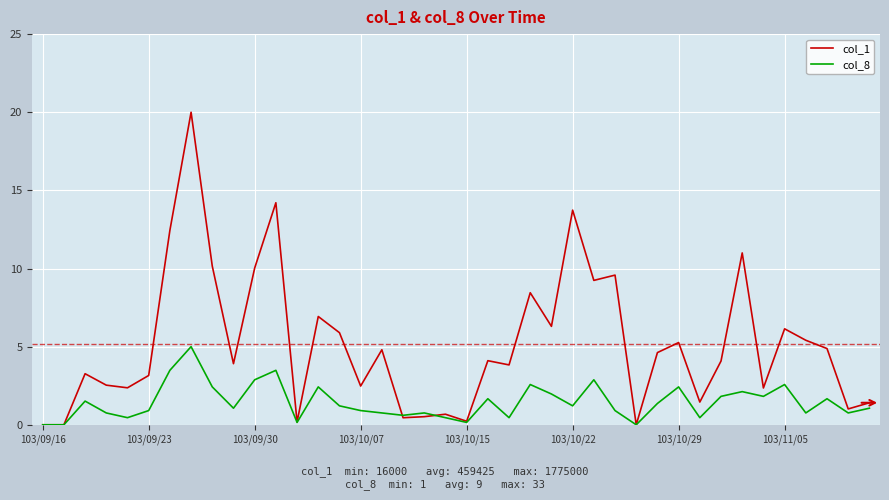

Rank the series by their maximum value, from lowest to highest.

col_8, col_1